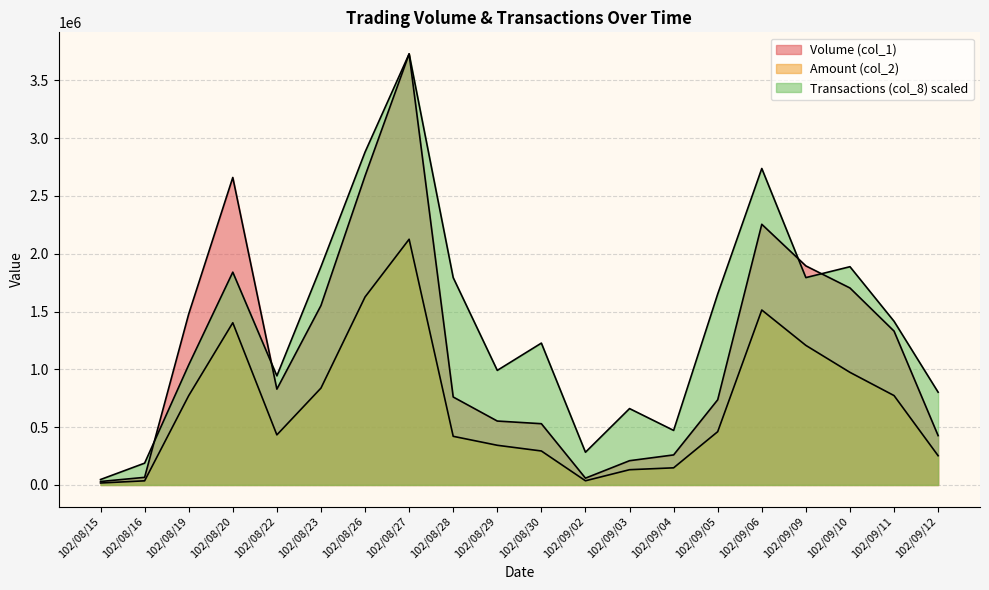

At which label is Amount (col_2) closest to 1071400?

102/09/10